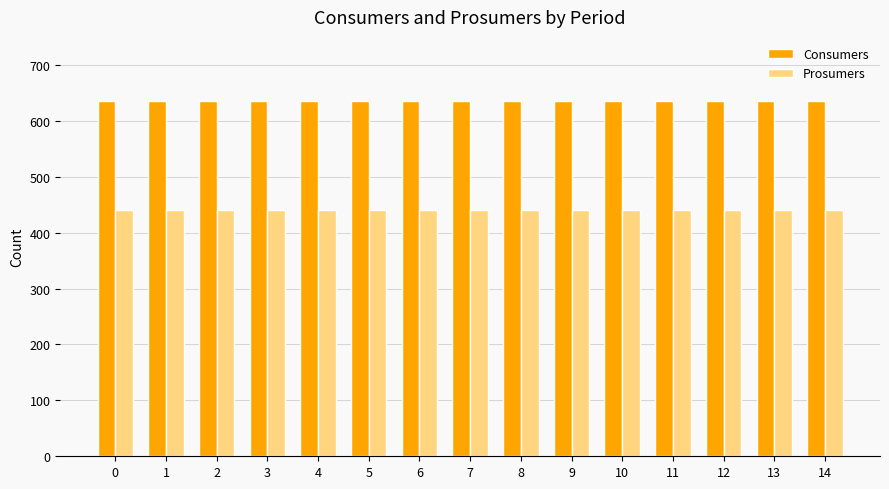

At 13, list the series in order from largest to smallest.

Consumers, Prosumers